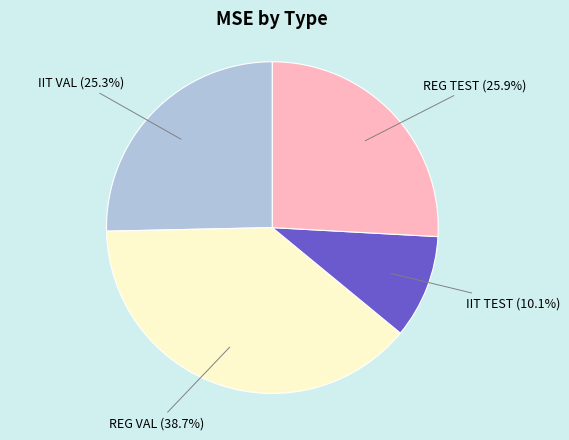

How many slices are in this pie chart?

4